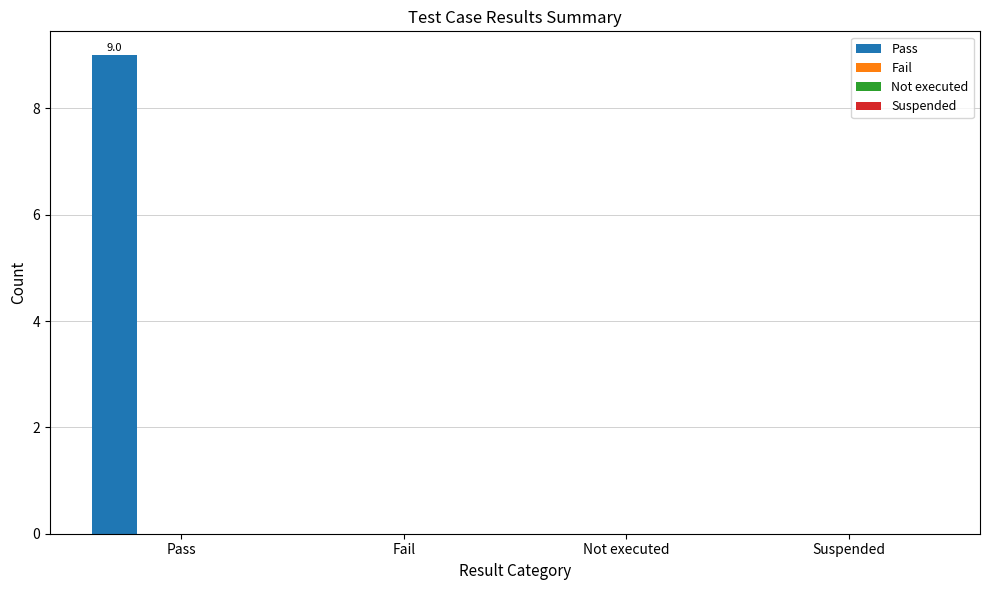

Are the bars horizontal?

No